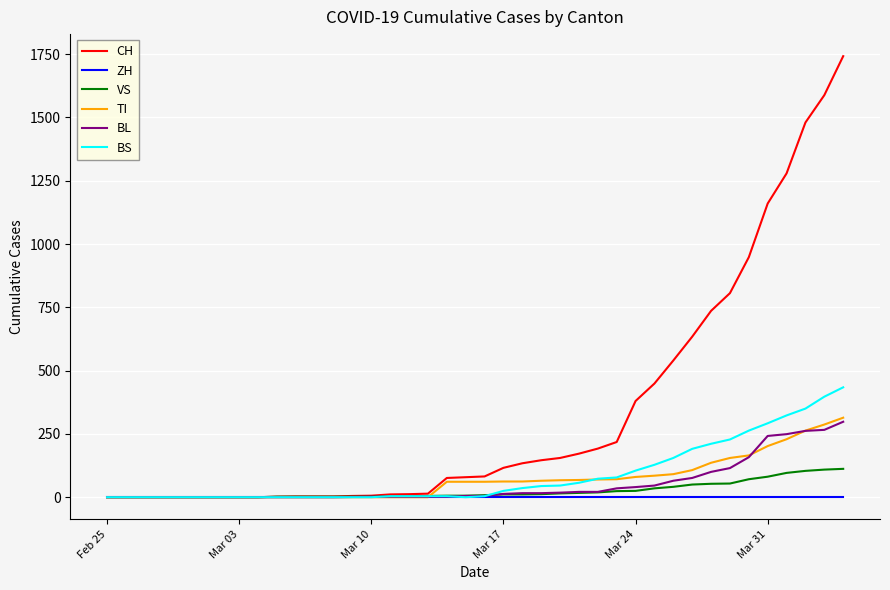

Which series has the largest total across all categories?

CH